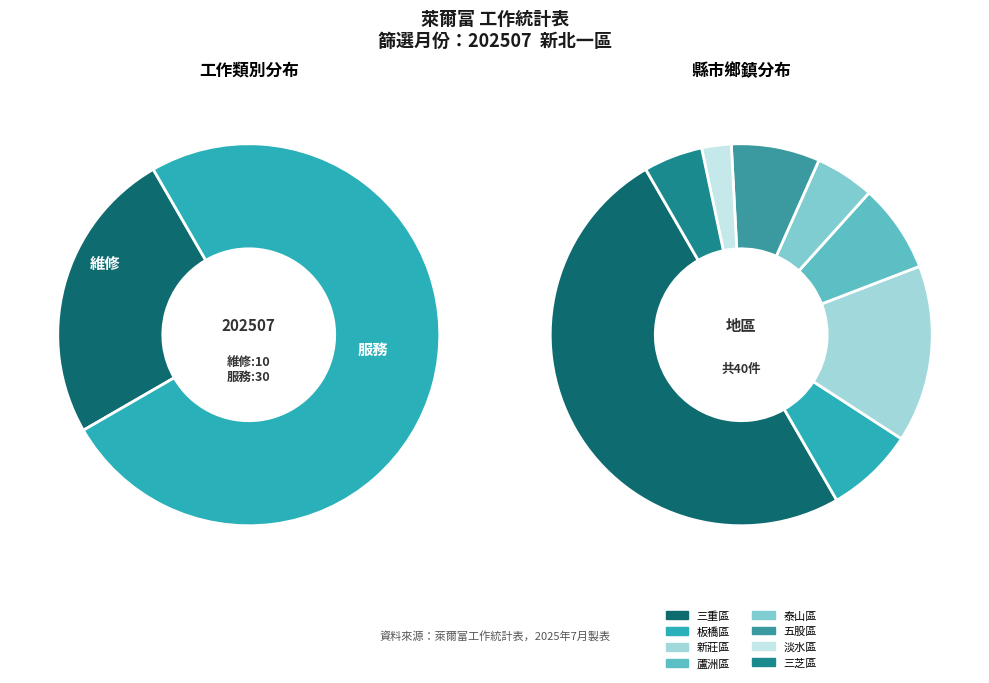

What is the ratio of the value at 維修 to the value at 服務?

0.3